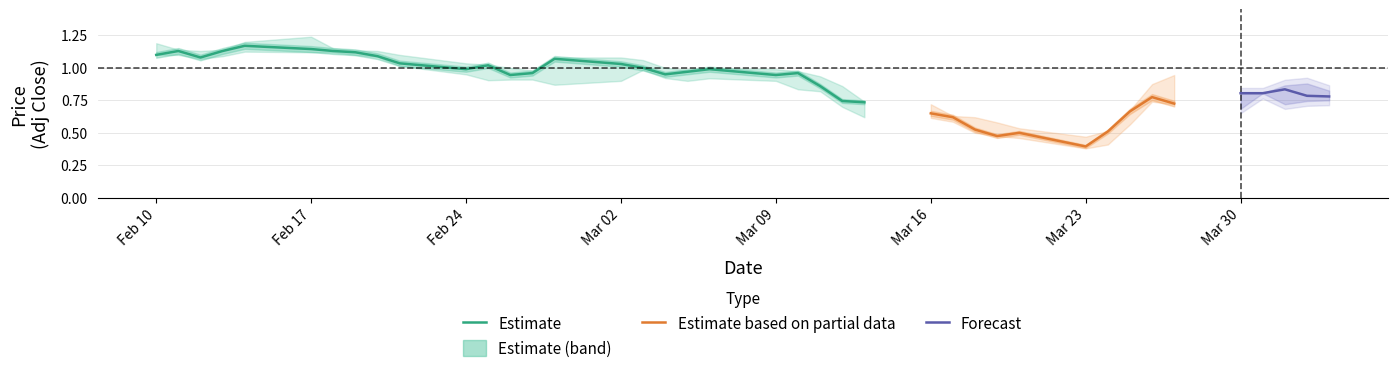

True or false: High has more than 0 interior local peaks.

True